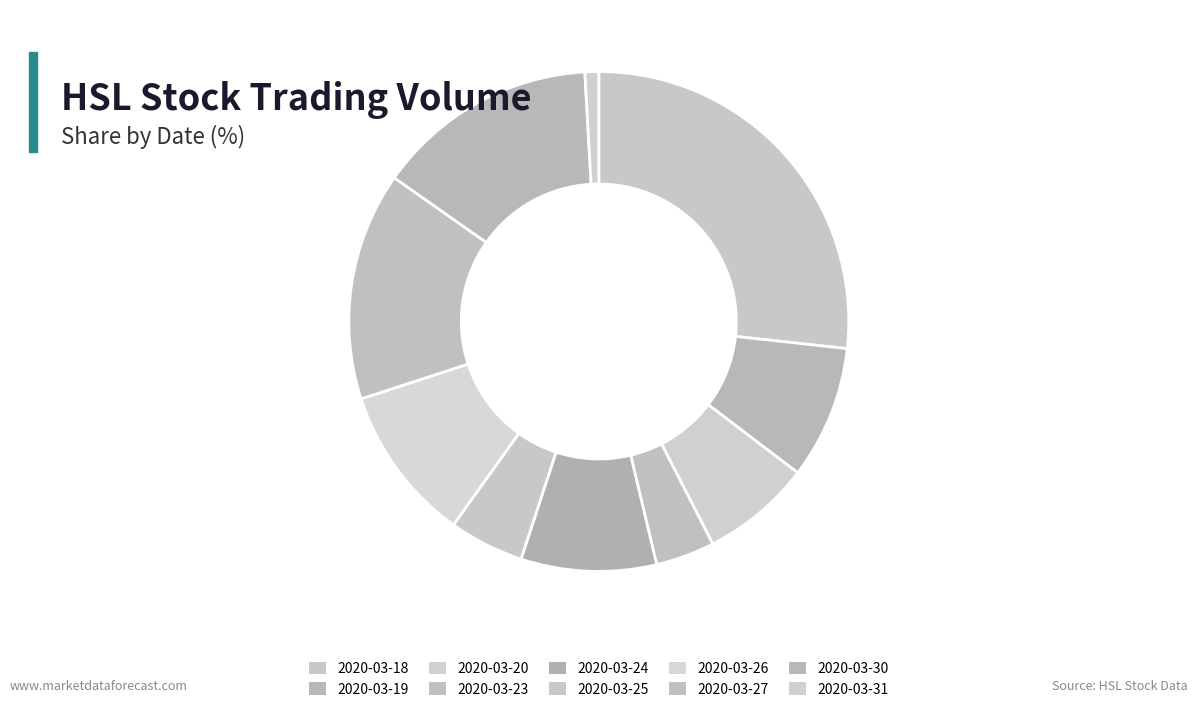

True or false: 2020-03-27 accounts for 21% of the total.

False